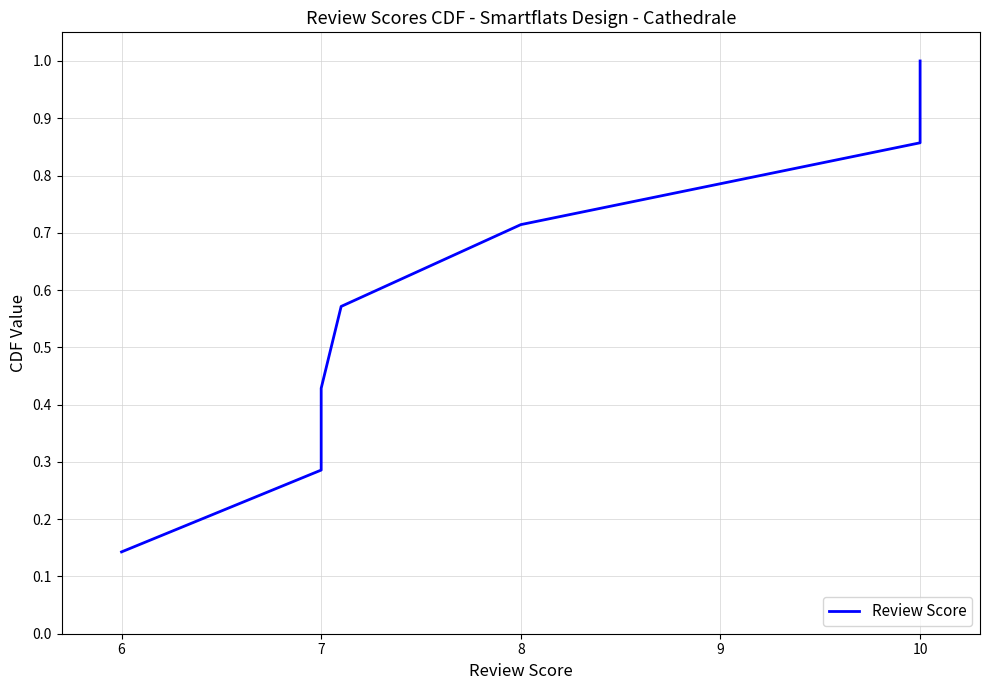

What is the value of the 2nd point from the left?

0.3